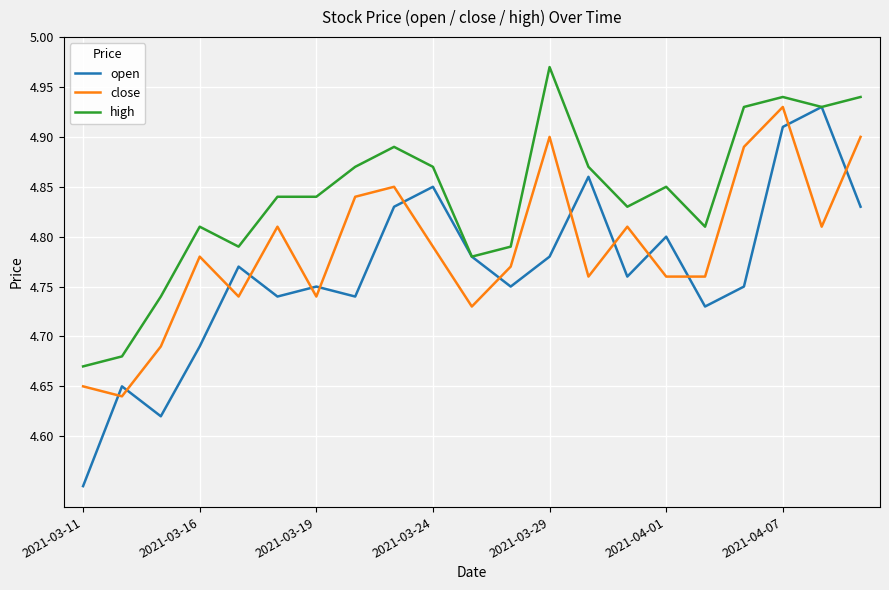

List the series in order of their overall mean, lowest first.

open, close, high